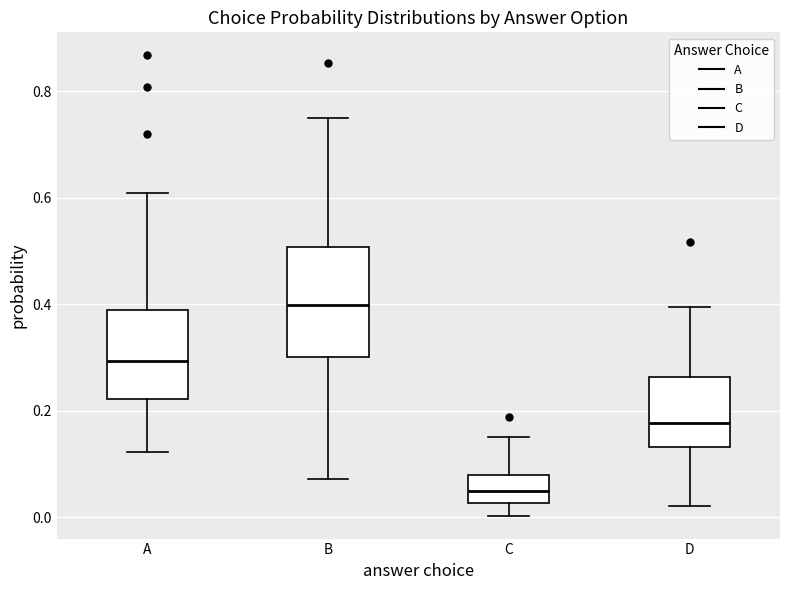

Where does the median line of the box for C sit on the y-axis? The values are not printed on the chart, so give them approximately, as read against the axis.

0.04